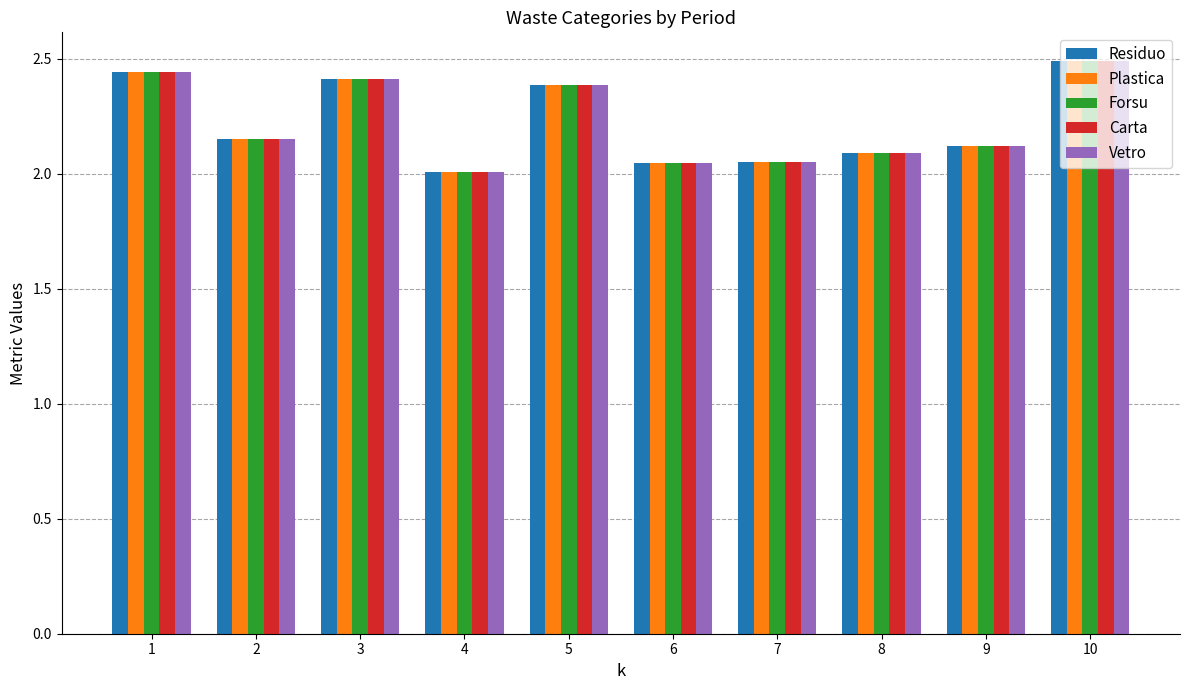

Is the value of Plastica at 9 greater than the value of Residuo at 5?

No